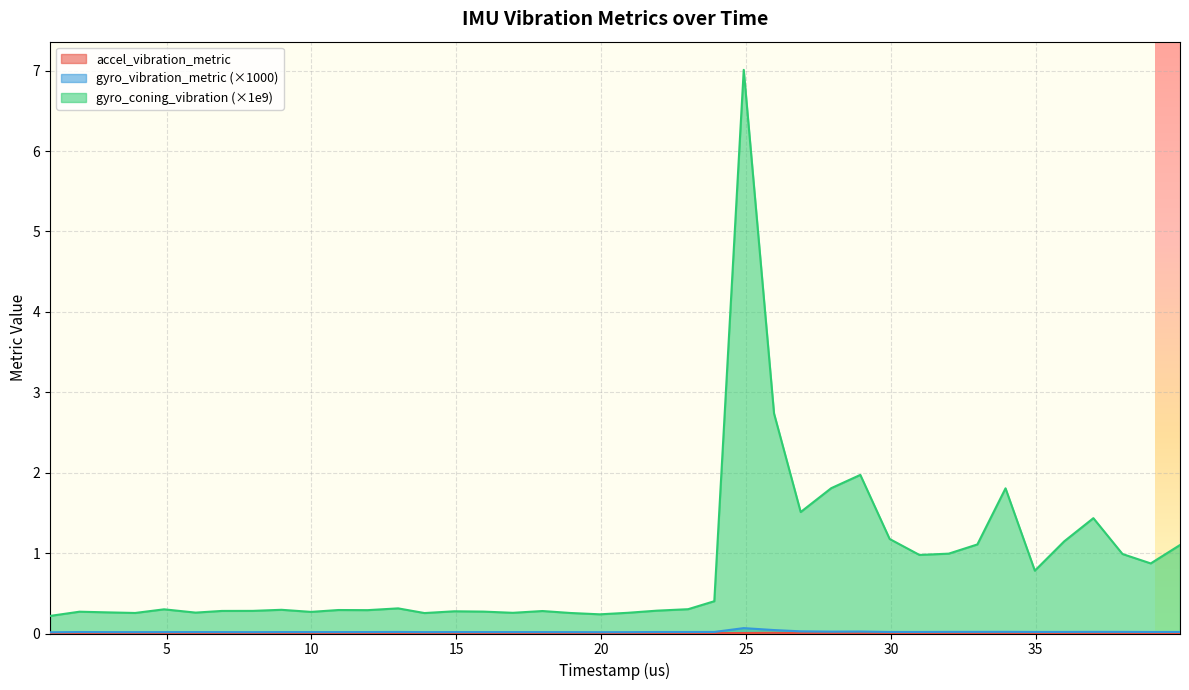

How many interior local peaks does the gyro_coning_vibration series have?

11